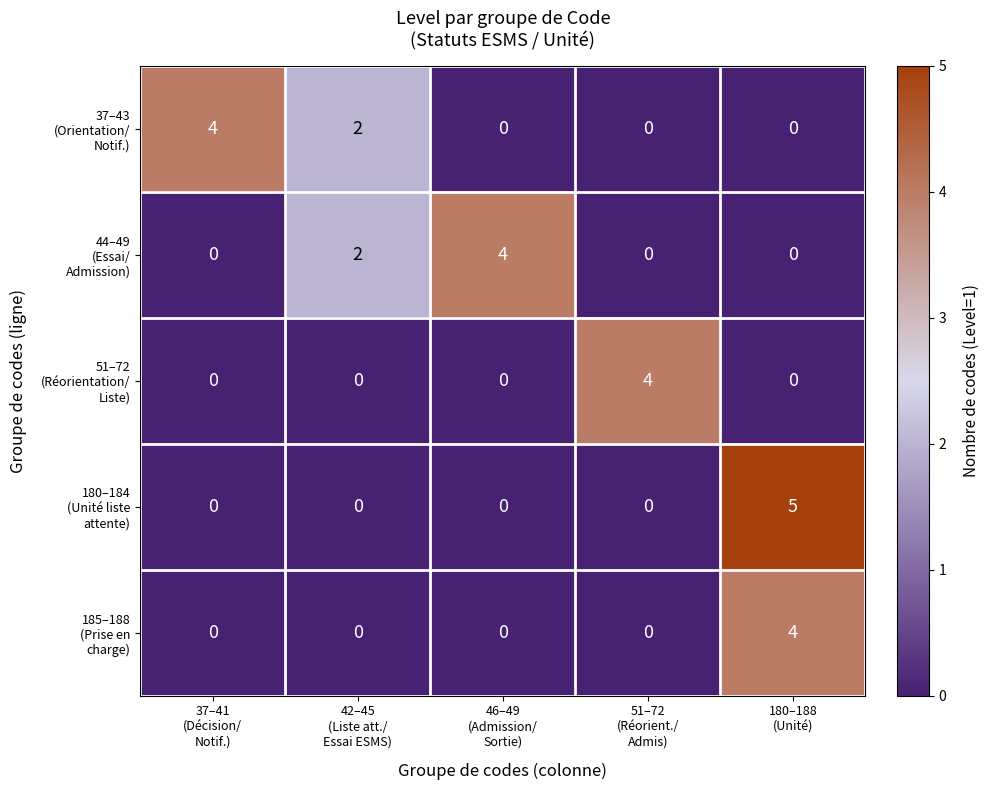

At how many categories does at least one series exceed 3?

4